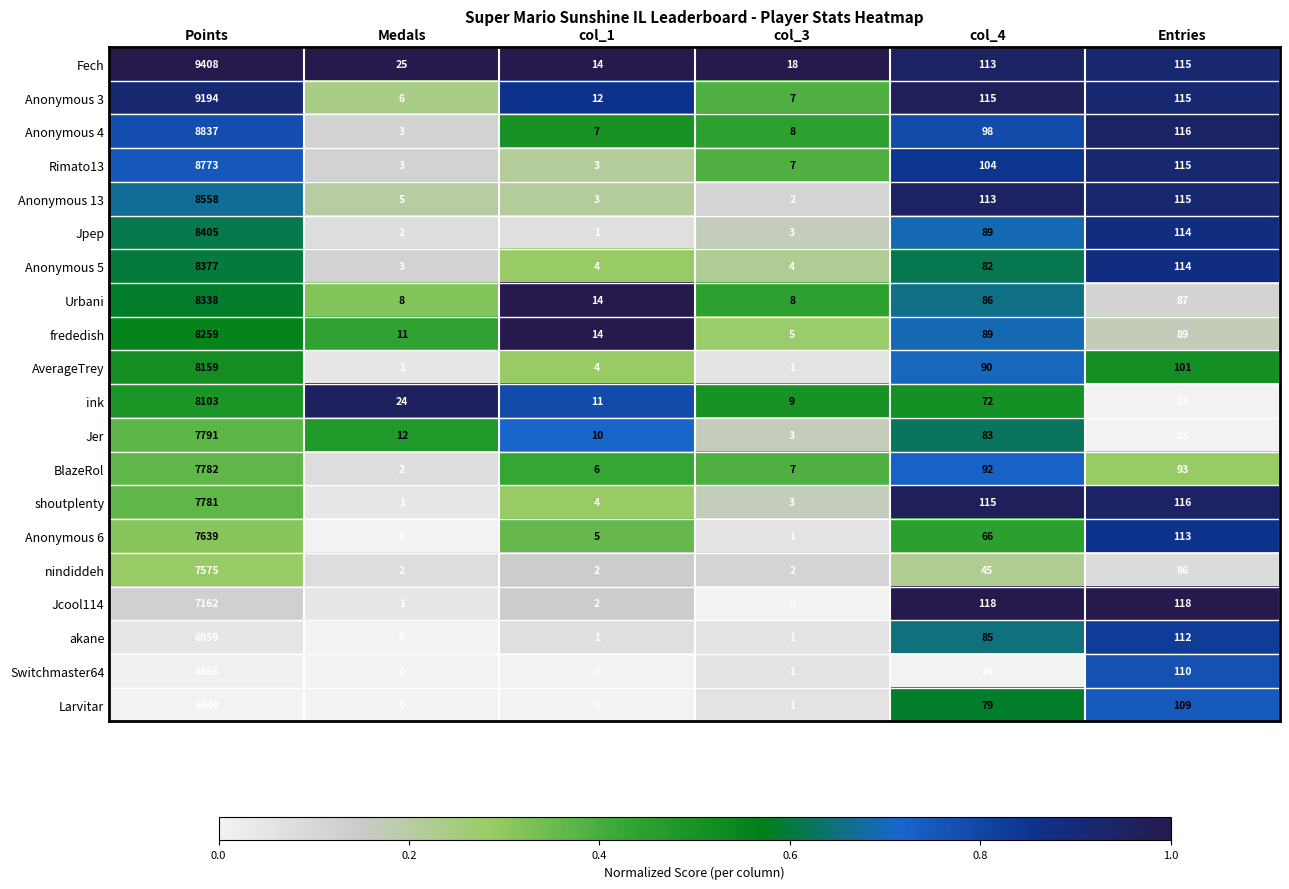

Which series changed the most between Points and col_3?

Fech